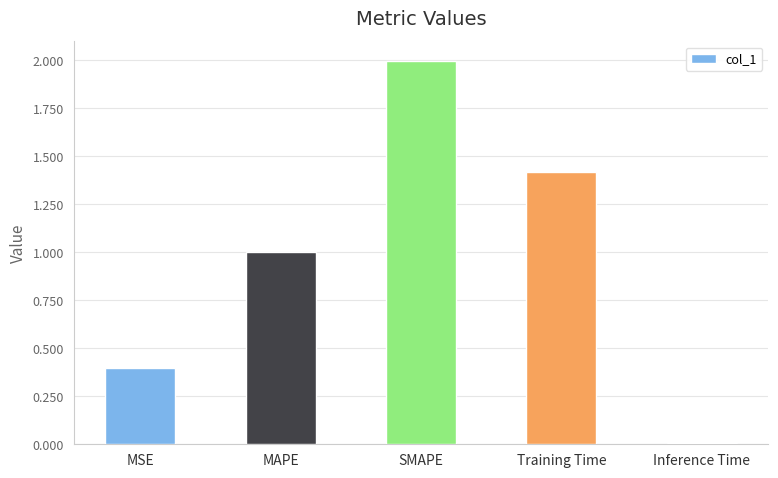

Is it true that the value at Training Time is 1.4?

True